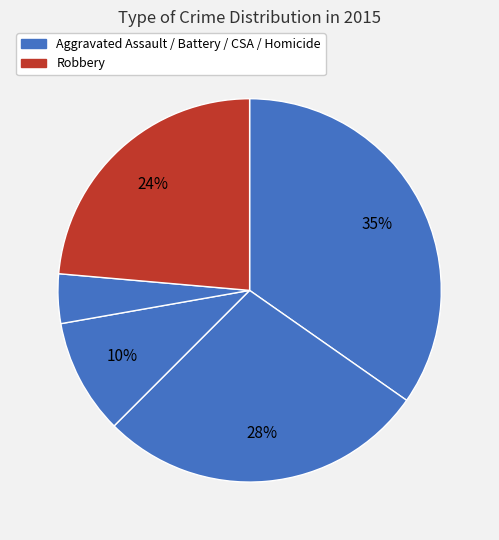

How many segments does this pie chart have?

5